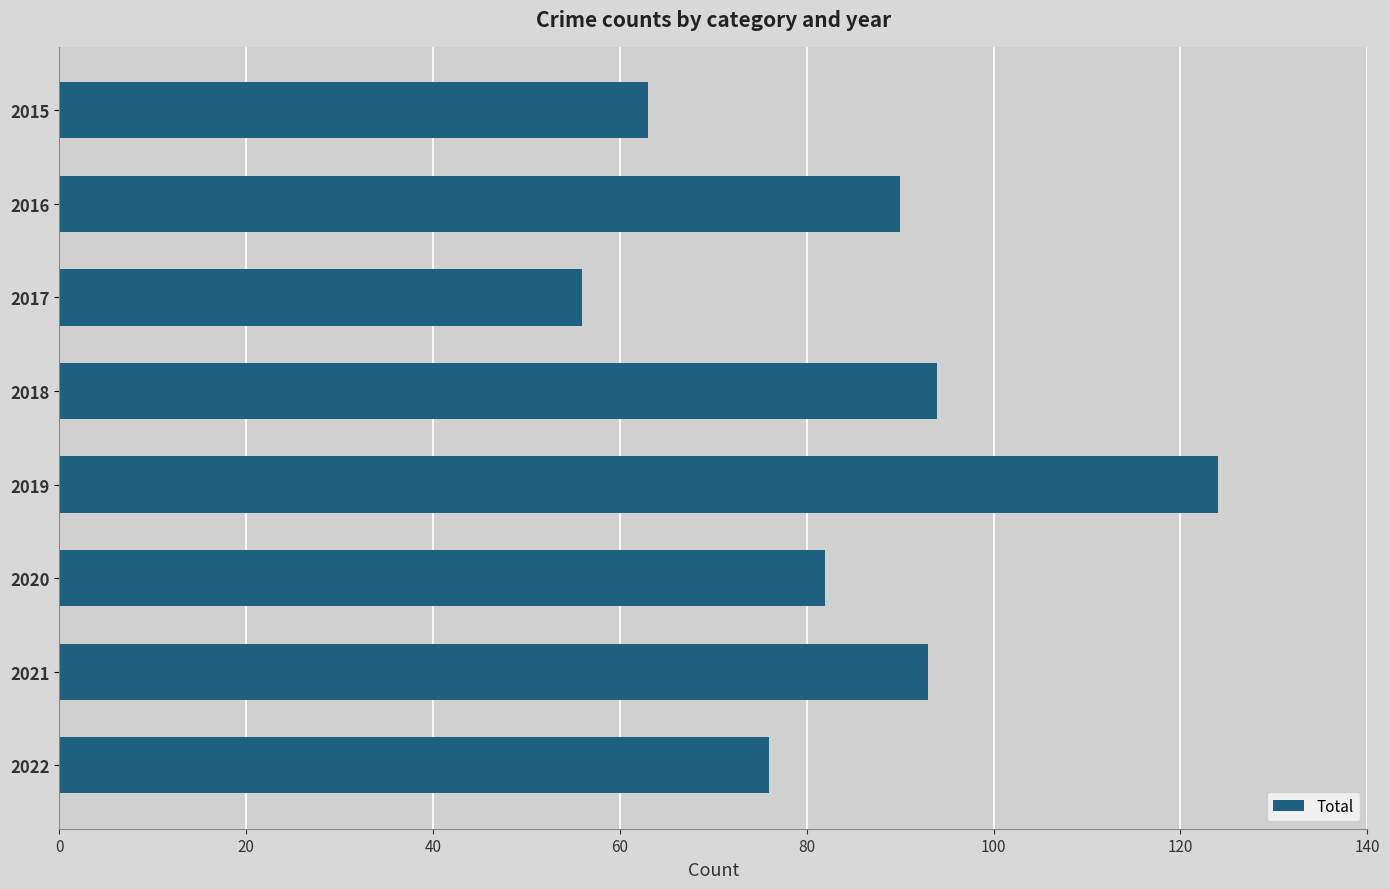

Reading top to bottom, what are all the values shown in this chart?

2015=63	2016=90	2017=56	2018=94	2019=124	2020=82	2021=93	2022=76